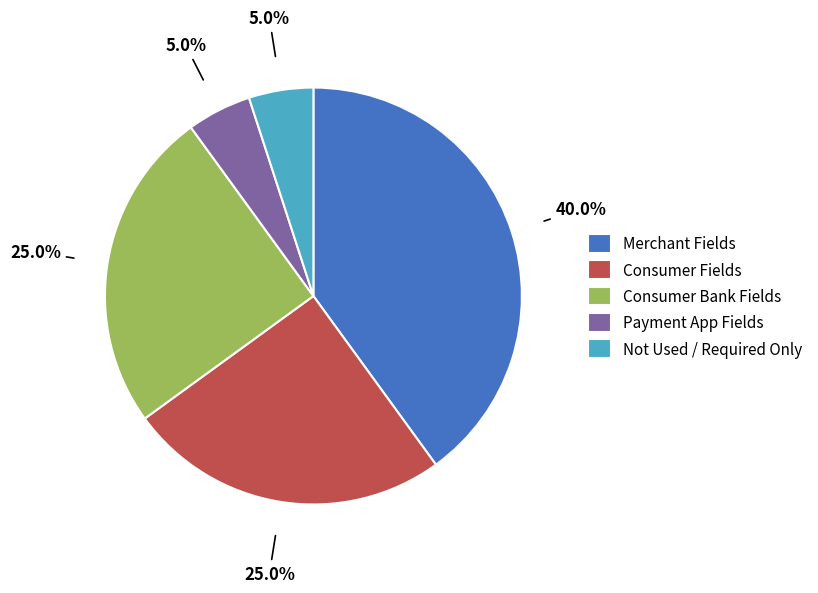

Does Merchant Fields account for over 50% of the chart?

No